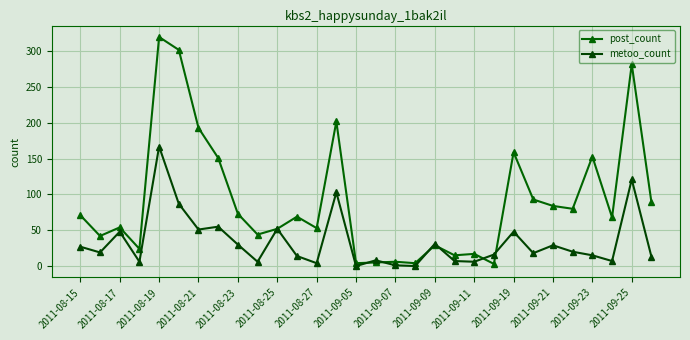

After their last crossing, which series has the higher values: post_count or metoo_count?

post_count